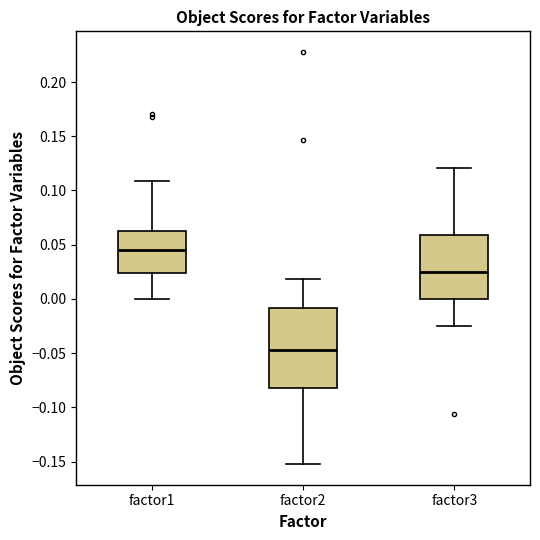

Reading left to right, transcribe this box plot: for each box, give where its median line is, the range the box spans, and where its two whiskers end, as read against the y-axis. The values are not printed on the chart, so give them approximately, as read against the axis.

factor1: median 0.045, box 0.025 to 0.060, whiskers 0.000 to 0.110
factor2: median -0.045, box -0.080 to -0.010, whiskers -0.150 to 0.020
factor3: median 0.025, box 0.000 to 0.060, whiskers -0.025 to 0.120